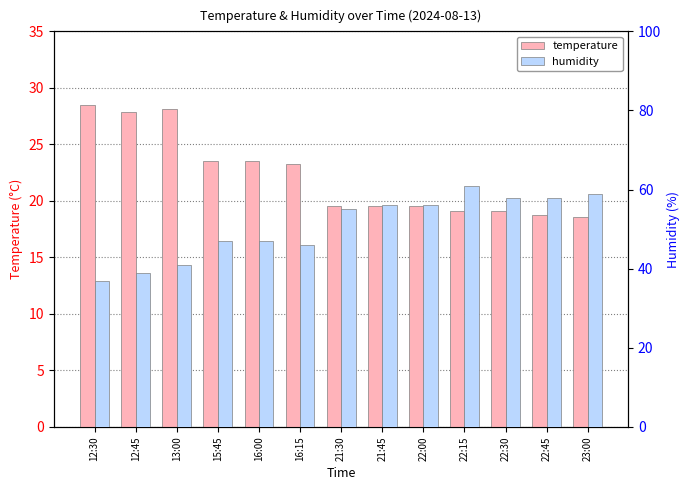

What is the label of the 9th bar from the right?

16:00